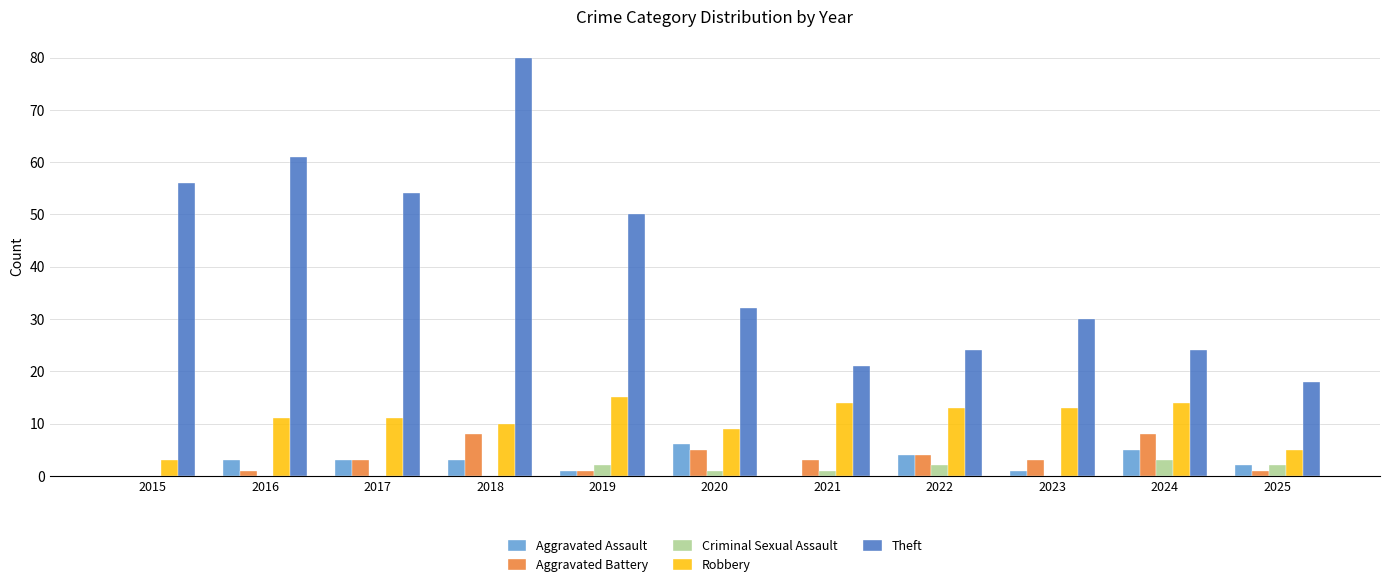

Is it true that Aggravated Assault equals 1 at 2023?

True